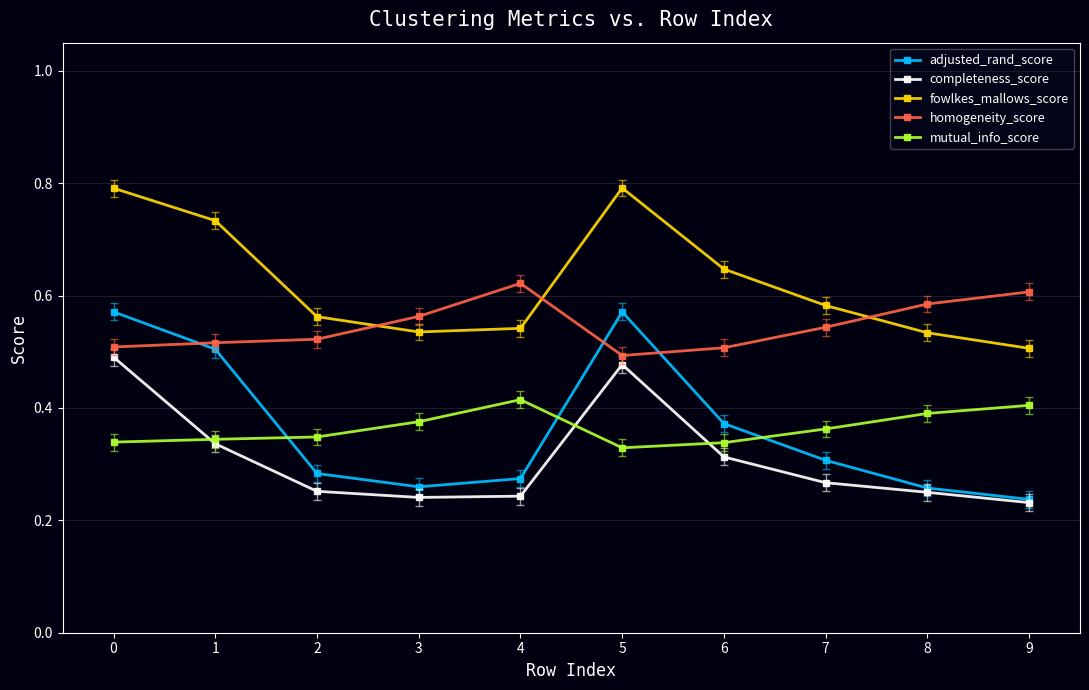

How many data points does each series have?

10